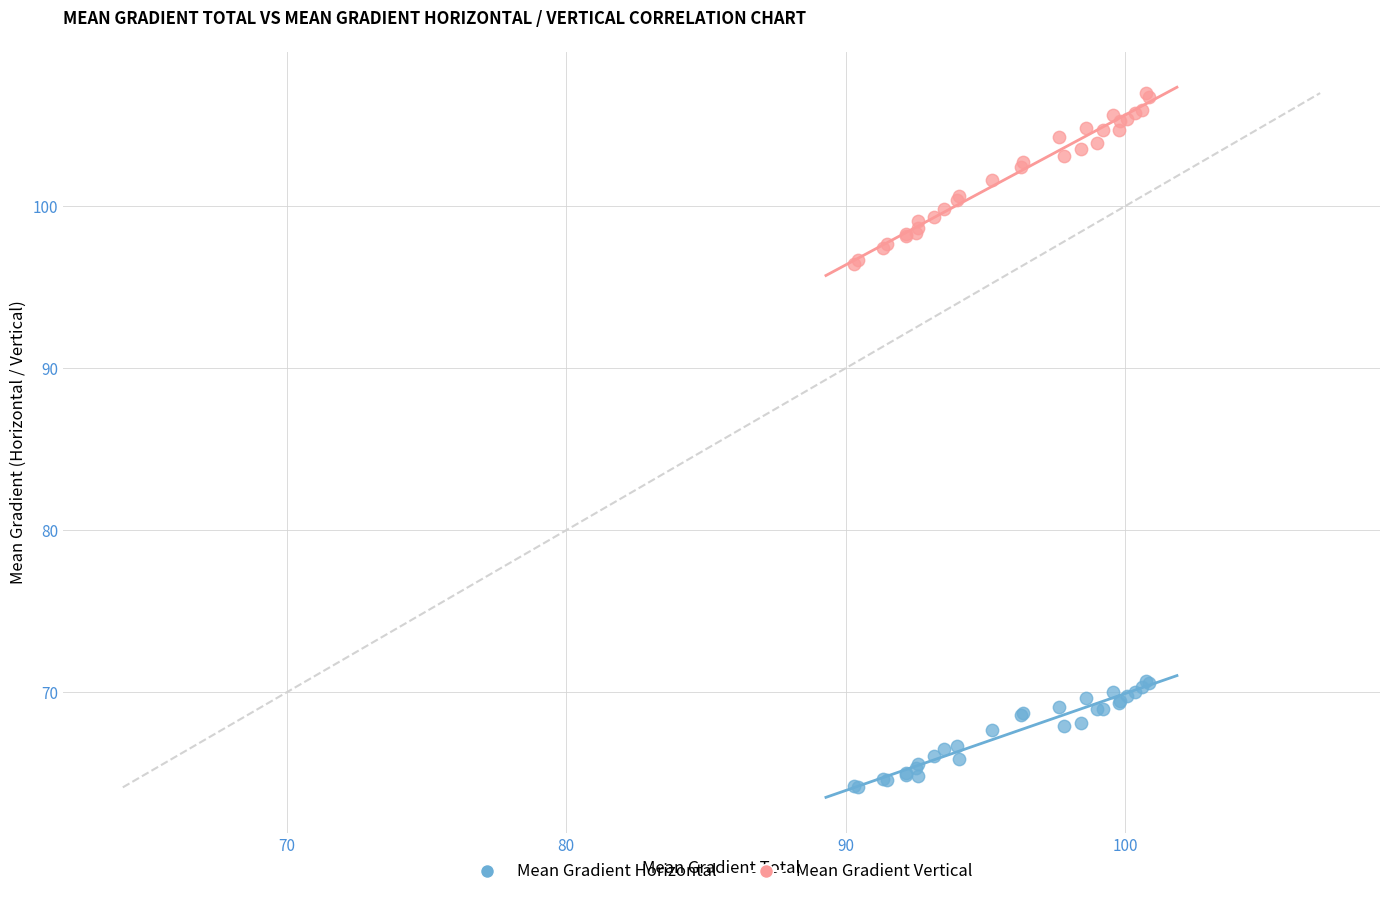

Which series reaches the minimum Y coordinate?

Mean Gradient Horizontal